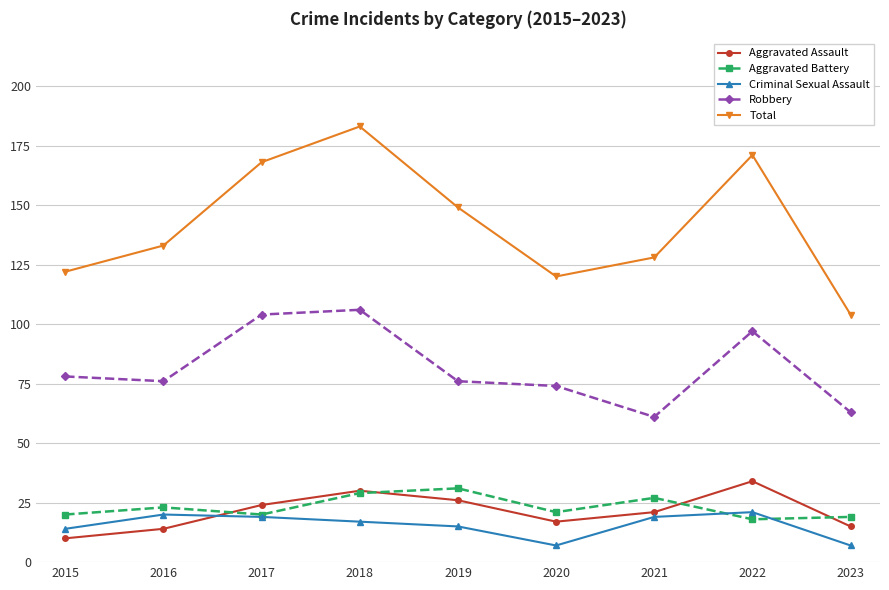

Which series has the largest total across all categories?

Total